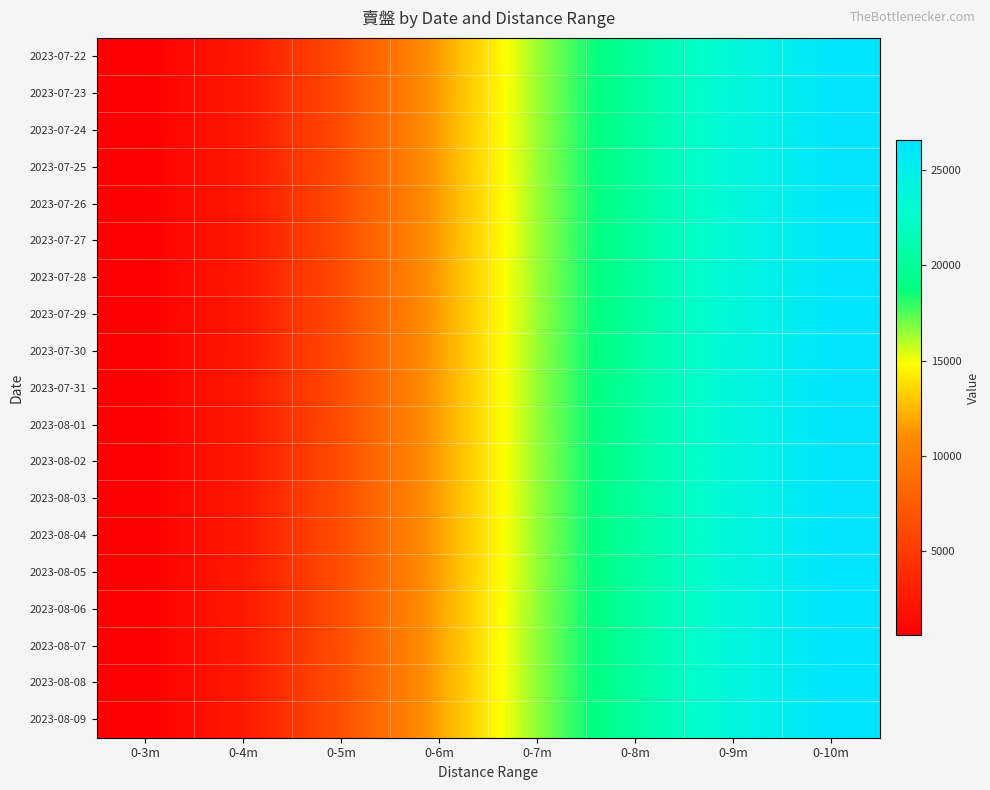

At how many categories does at least one series exceed 24756?

1